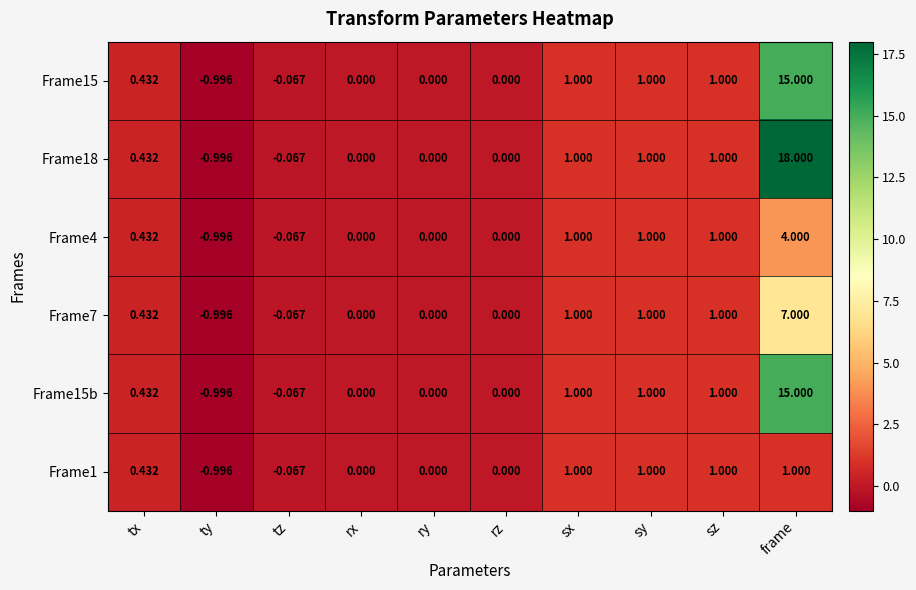

How many distinct data groups are displayed?

6